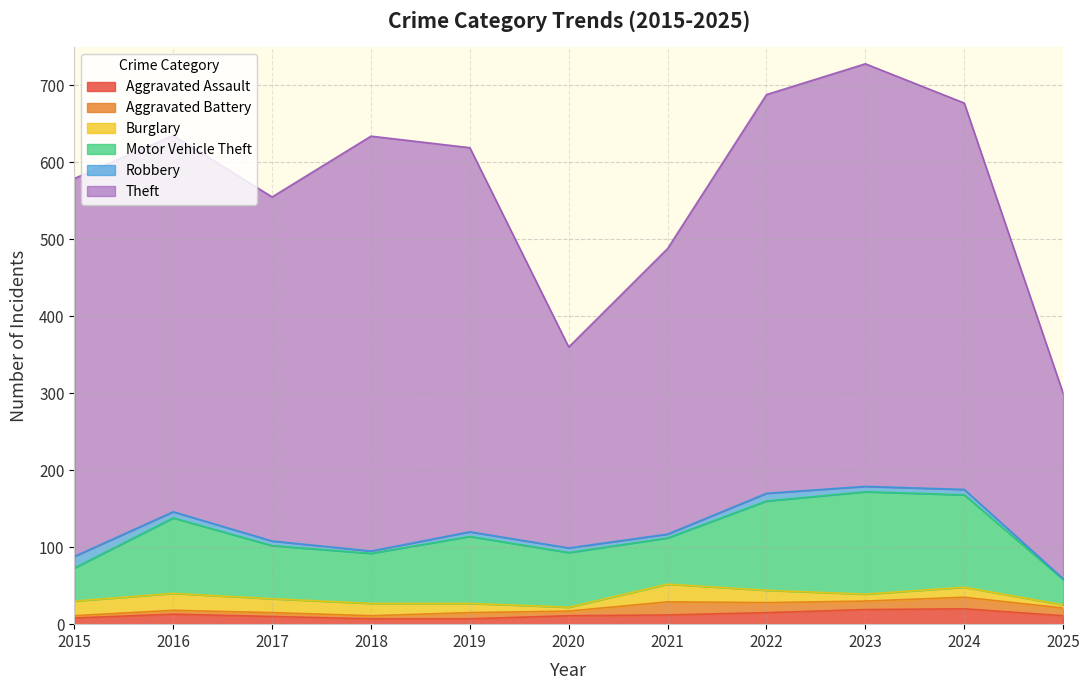

What is the lowest value of the Burglary series?

4